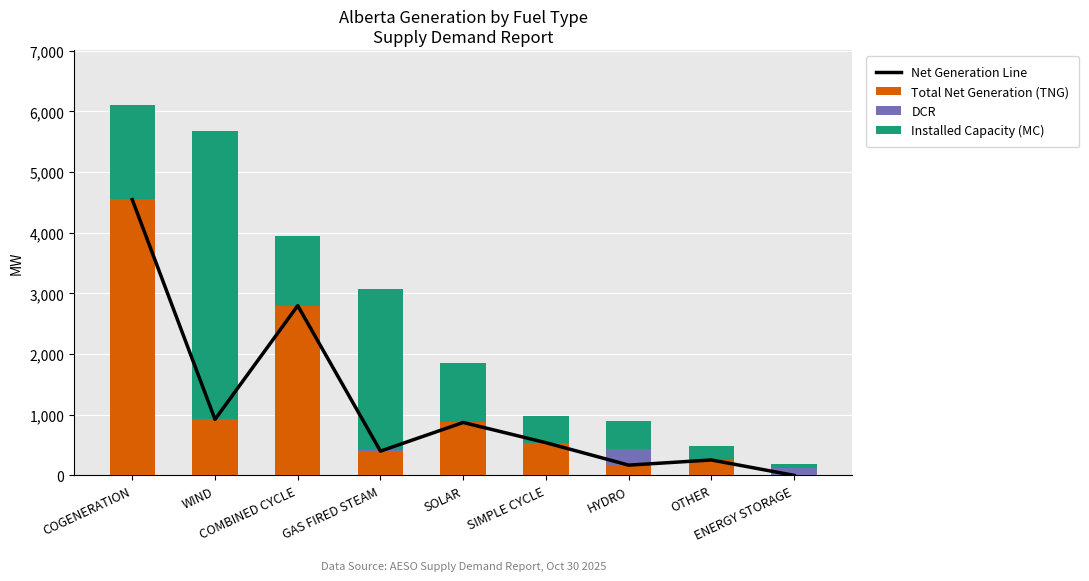

What is the label of the 5th bar from the left?

SOLAR